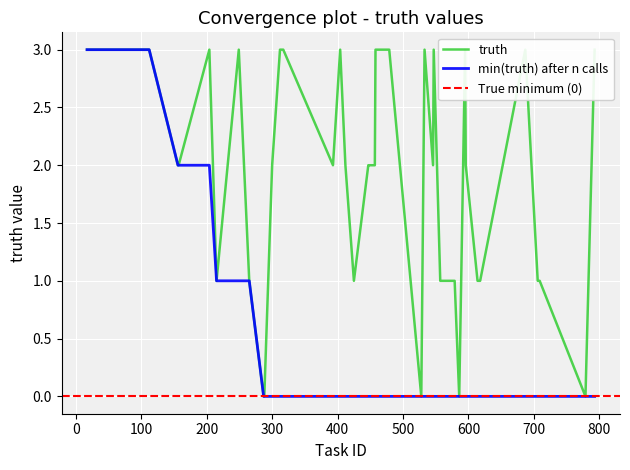

What is the value of the 6th point from the left?

1